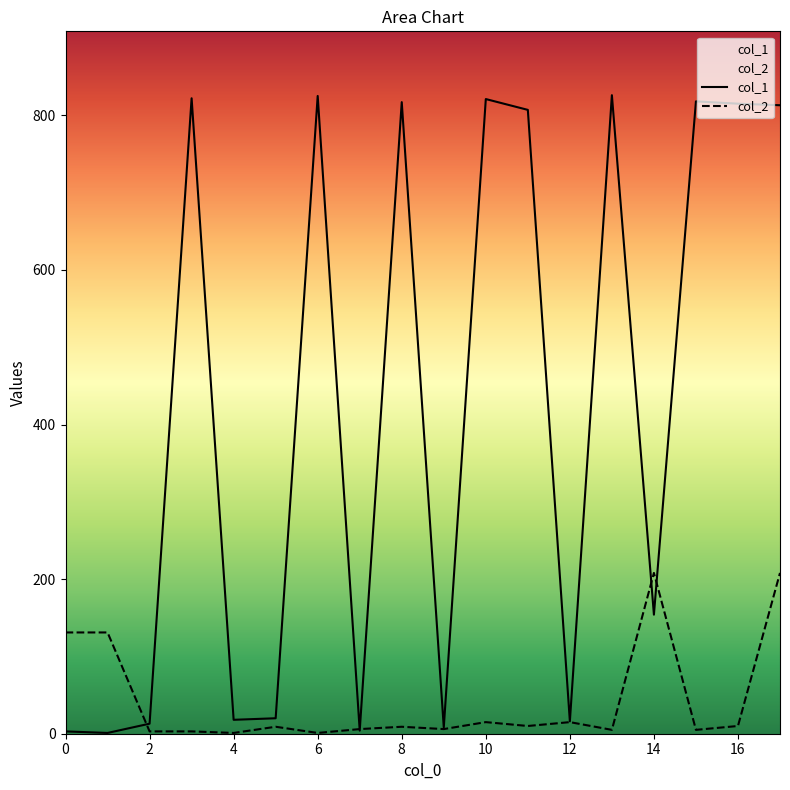

How many interior local valleys does the col_2 series have?

6